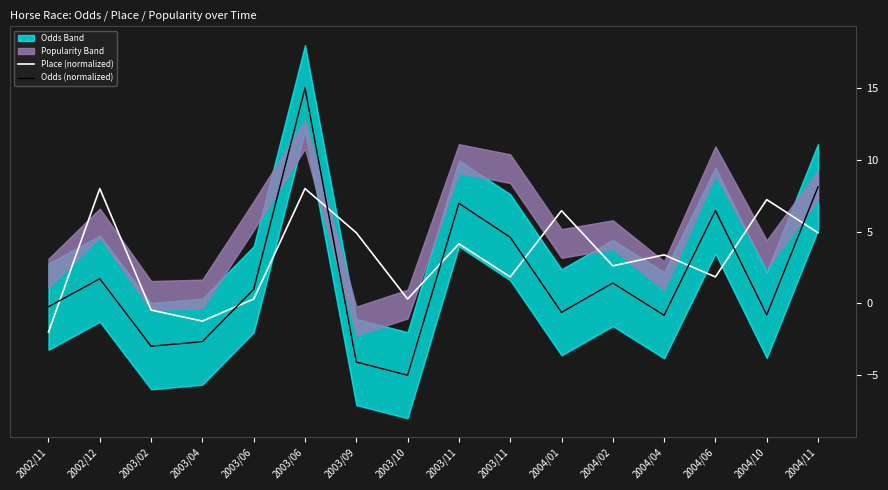

Which category has the lowest value across all series?

2003/10